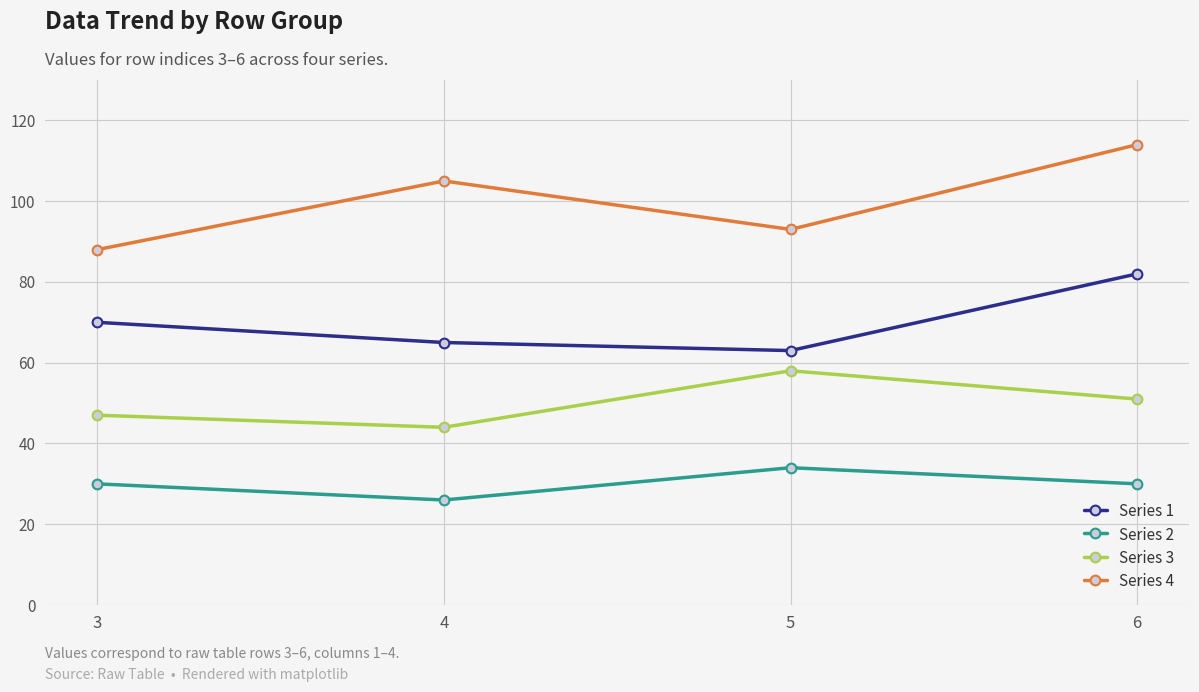

Reading right to left, list all the values displayed in this chart.

Series 1: 82	63	65	70
Series 2: 30	34	26	30
Series 3: 51	58	44	47
Series 4: 114	93	105	88